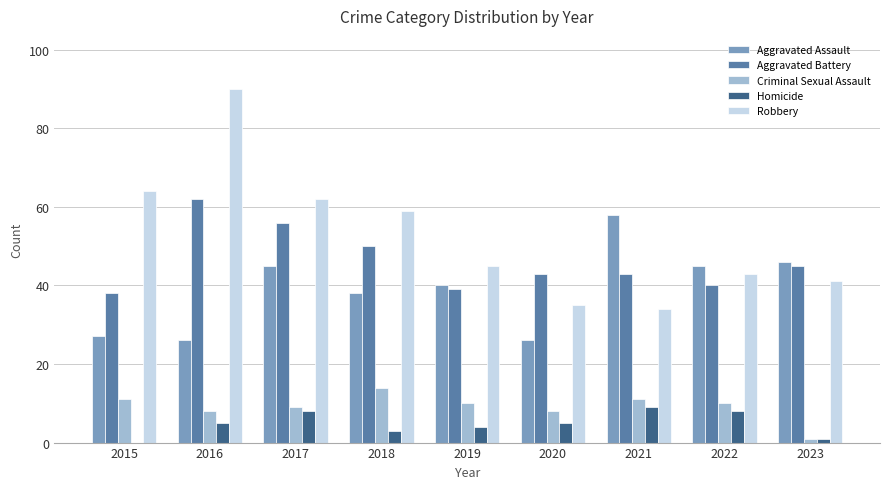

What are all the series names shown in the legend?

Aggravated Assault, Aggravated Battery, Criminal Sexual Assault, Homicide, Robbery